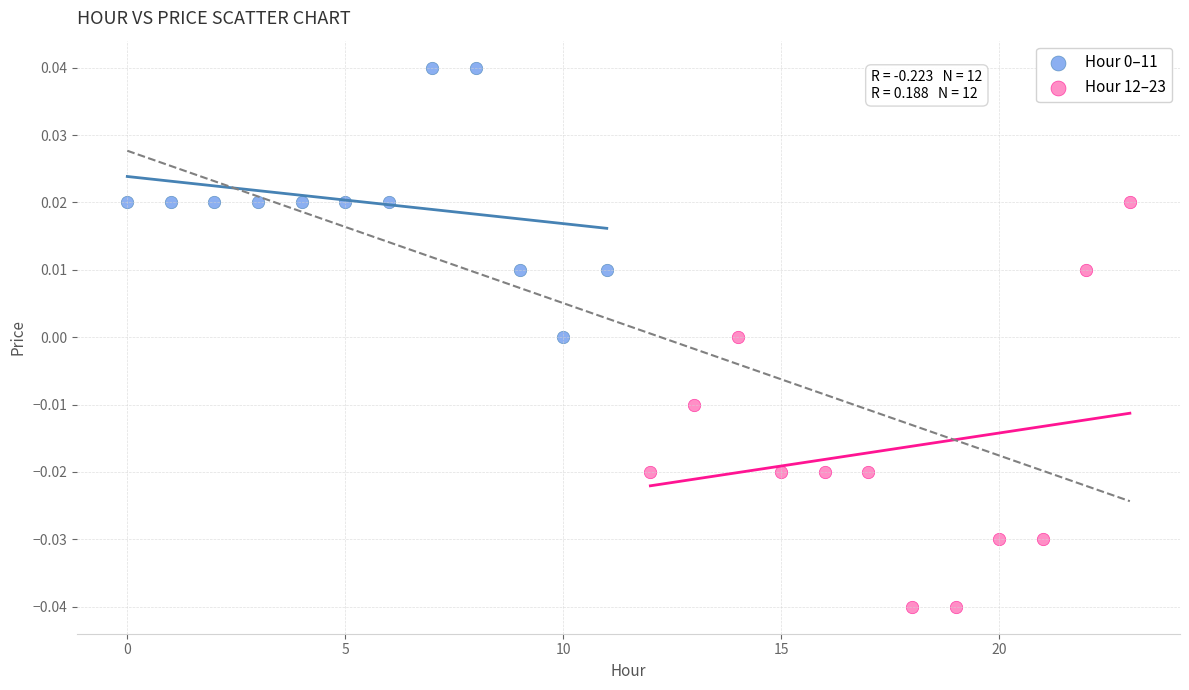

Which series contains the lowest Y value?

Hour 12–23